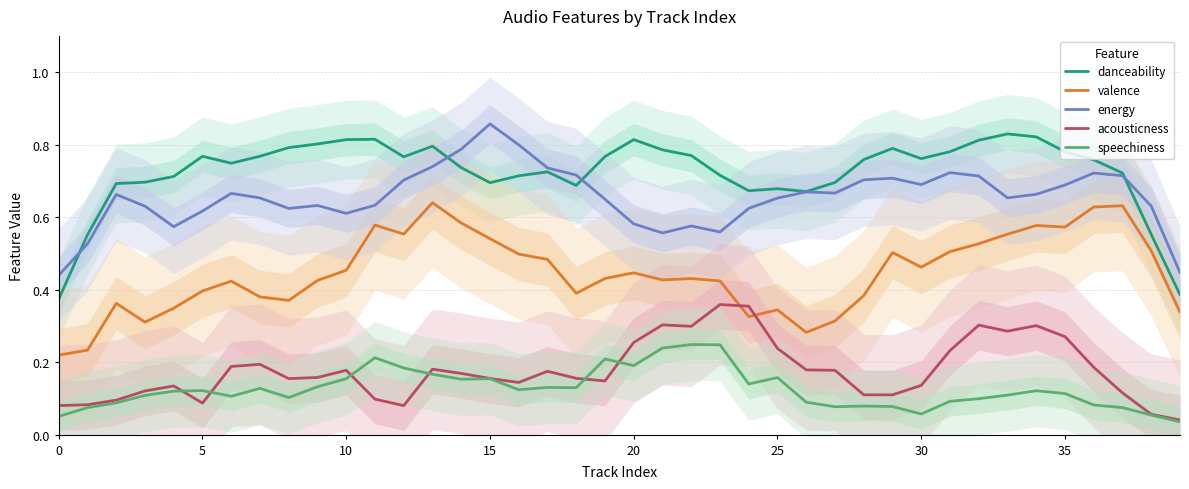

At which category does the chart reach its peak across all series?

15